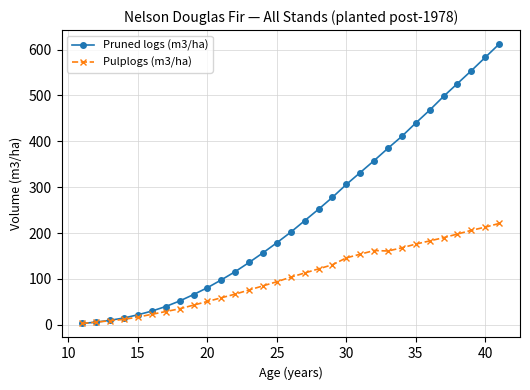

What is the average value of the Pruned logs (m3/ha) series?

240